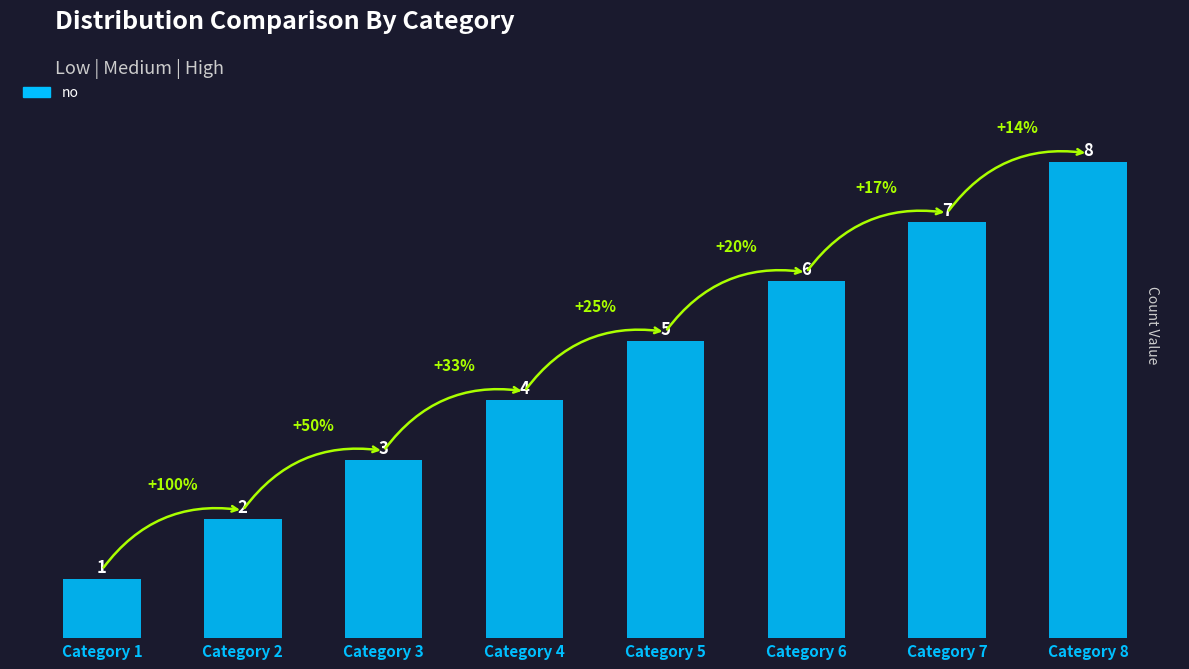

True or false: the data shows 6 at Category 4.

False